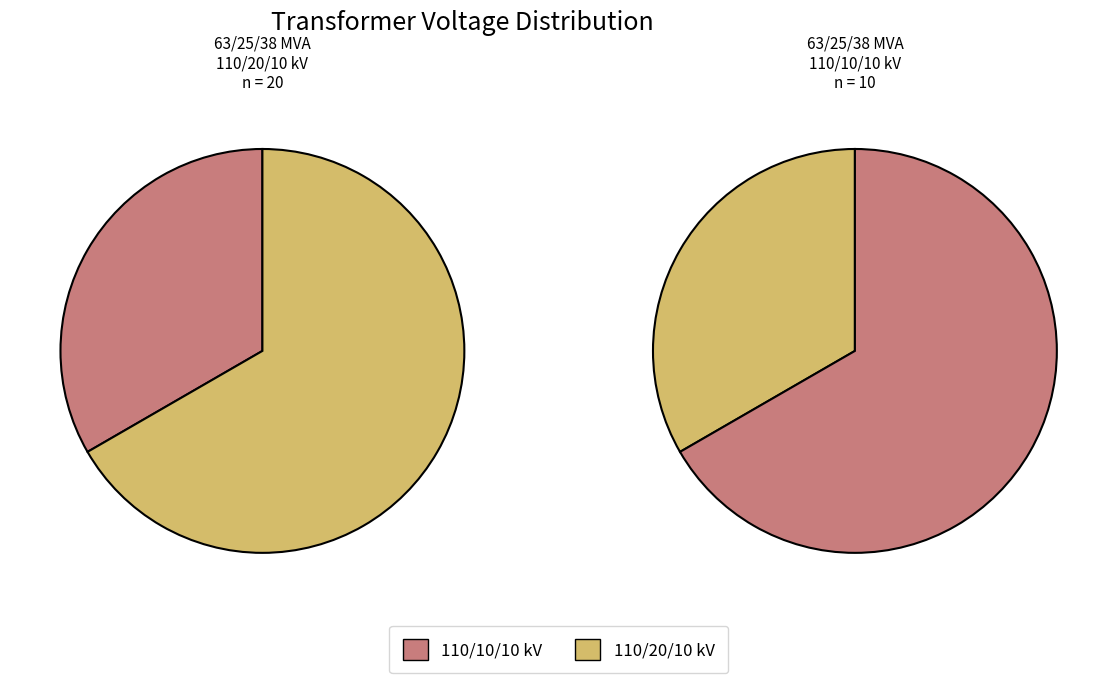

The 63/25/38 MVA 110/20/10 kV slice represents 56% of the pie. True or false?

False